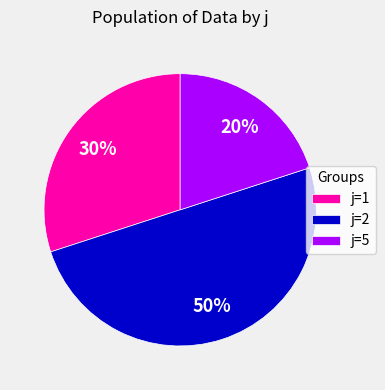

Which category has the smallest portion of the pie?

j=5